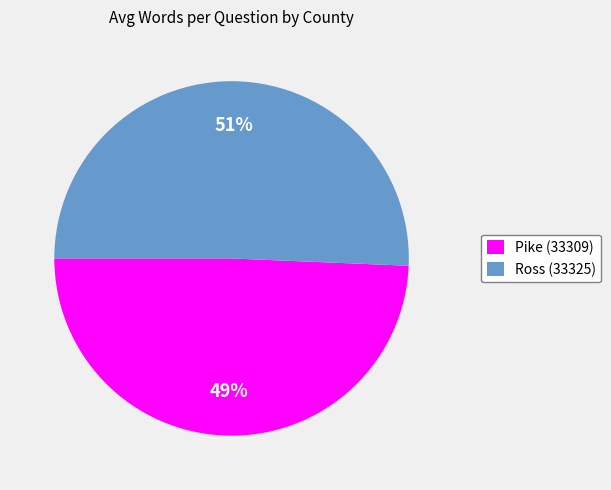

Do Pike (33309) and Ross (33325) together represent more than half of the pie?

Yes